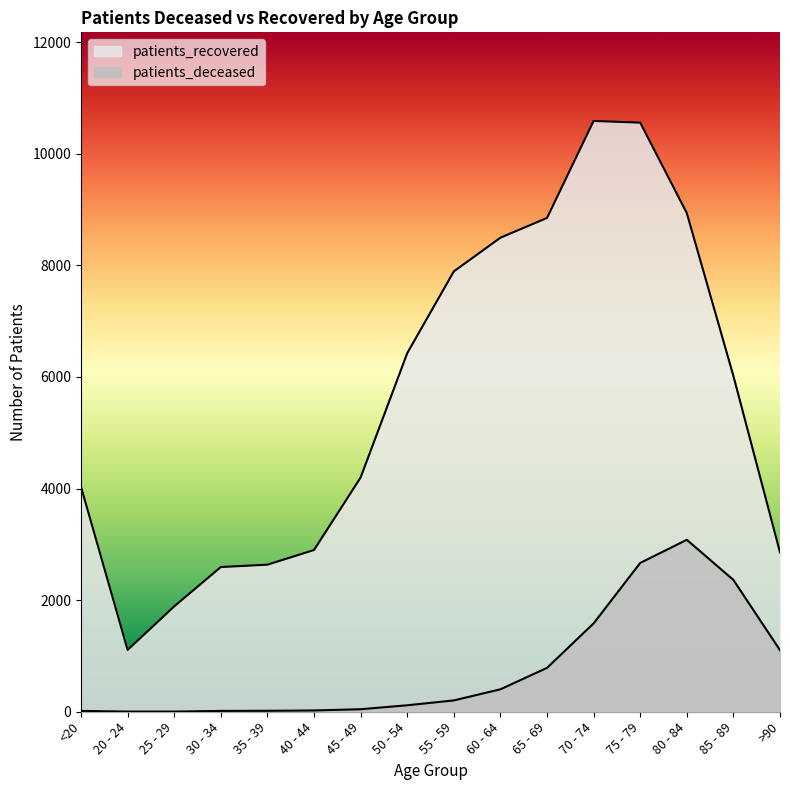

What is the approximate value of patients_deceased at 50 - 54, to the nearest 100?

100